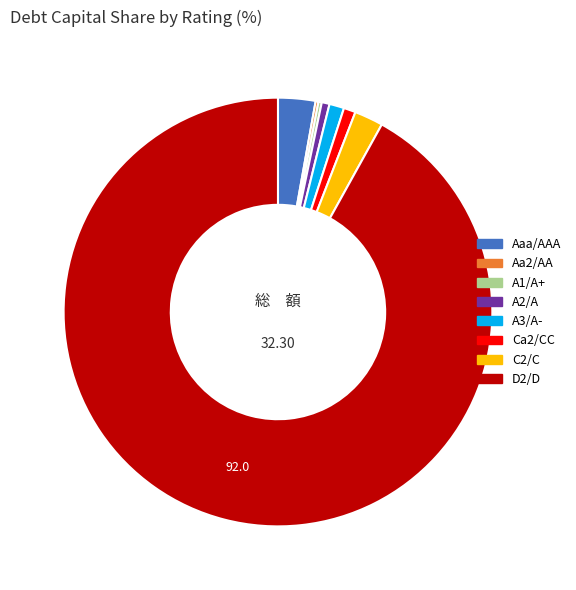

What is the ratio of the value at Ca2/CC to the value at A3/A-?

0.8